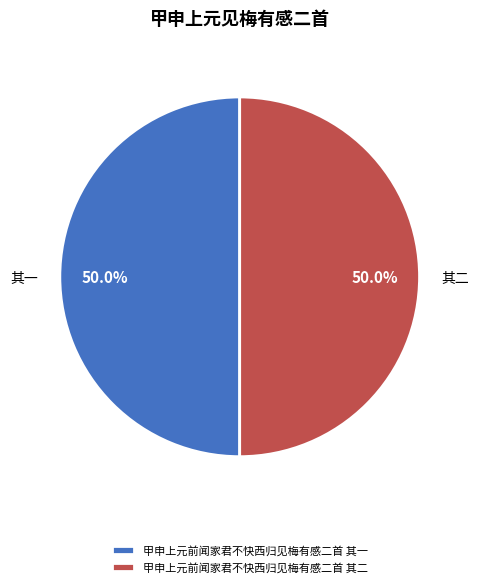

Do 甲申上元前闻家君不快西归见梅有感二首 其一 and 甲申上元前闻家君不快西归见梅有感二首 其二 together represent more than half of the pie?

Yes